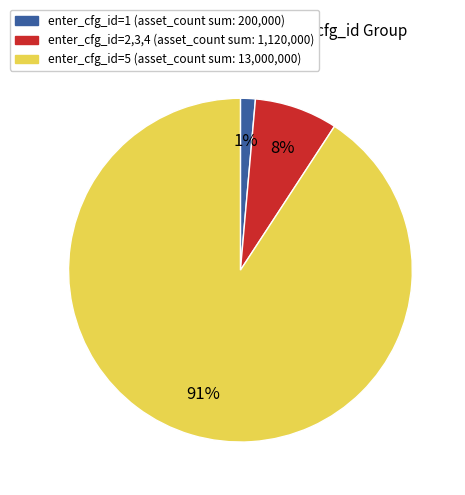

Is there any slice that represents more than half of the pie?

Yes